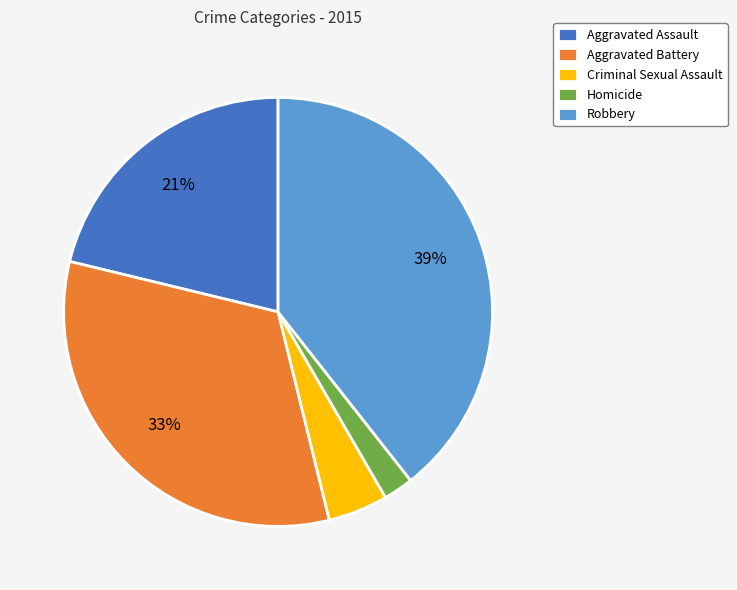

Is Aggravated Assault the majority of the pie?

No